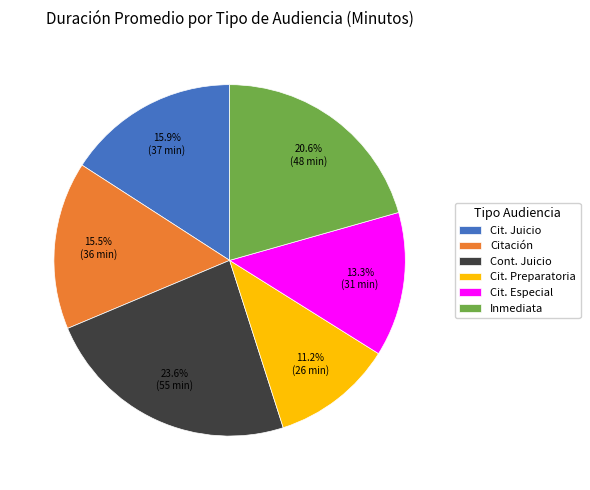

What is the total percentage of Cont. Juicio and Citación?

39.1%